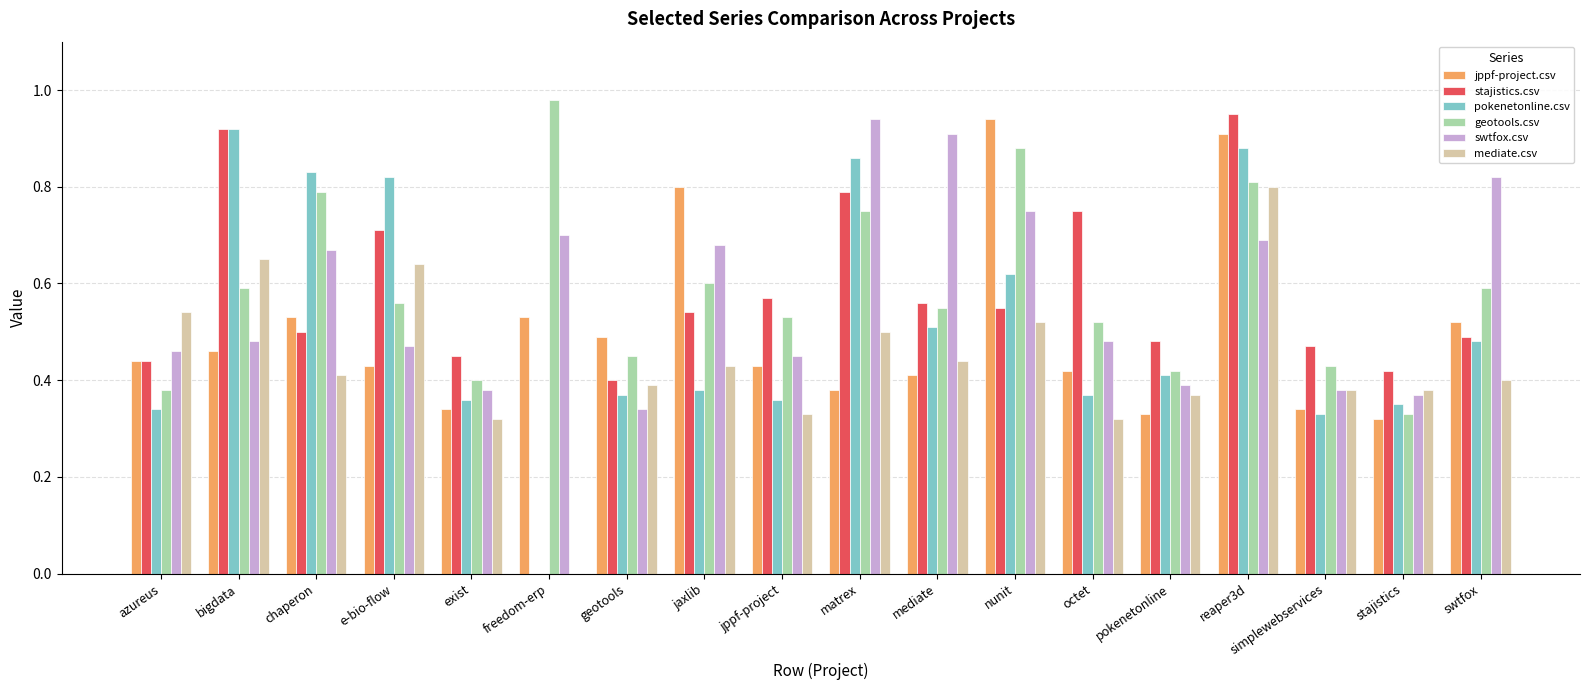

Which label corresponds to the largest value in the chart?

freedom-erp